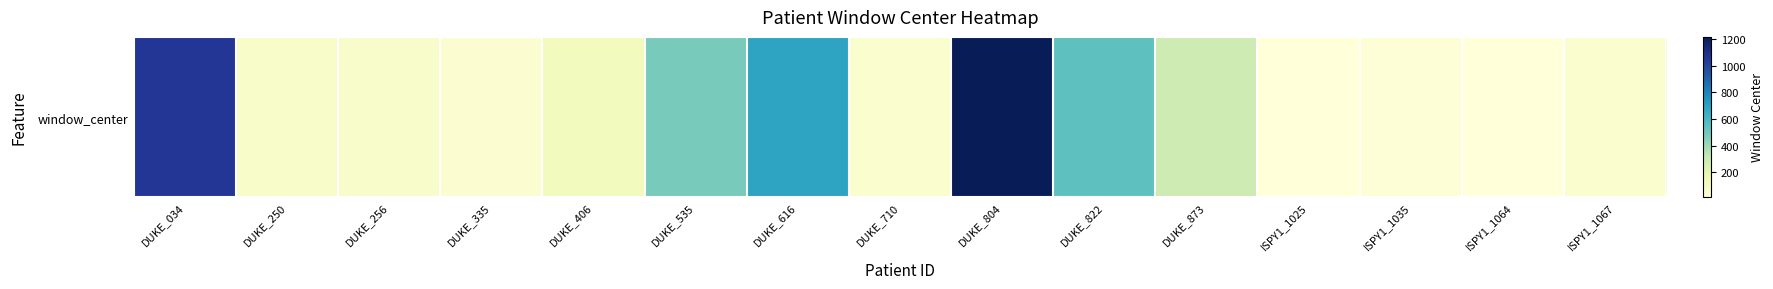

Is it true that the value at DUKE_250 is 75?

True